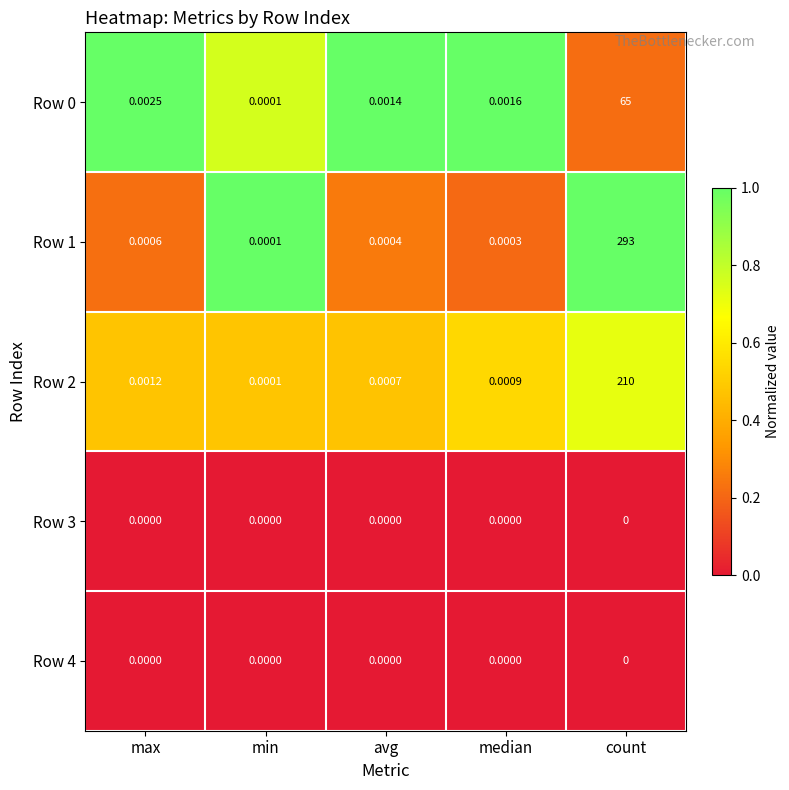

List the labels in order of Row 2 value, largest first.

count, max, median, avg, min